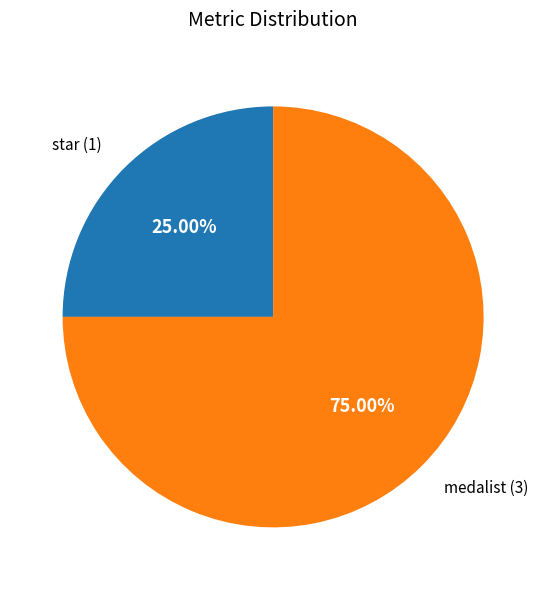

Which slice is the smallest?

star